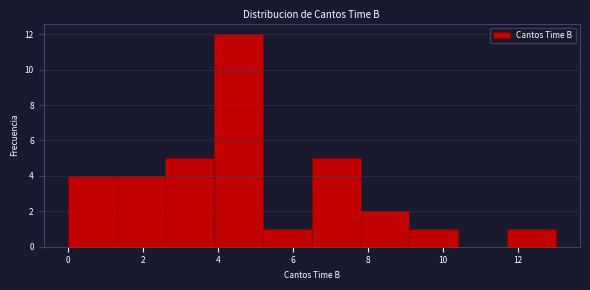

Reading left to right, list every bar in this chart as the range it spans on the x-axis followed by its height. Neither the bar edges nor the heights are printed on the chart, so give them approximately, as read against the axes.

0.0 to 1.3: 4
1.3 to 2.6: 4
2.6 to 3.9: 5
3.9 to 5.2: 12
5.2 to 6.5: 1
6.5 to 7.8: 5
7.8 to 9.1: 2
9.1 to 10.4: 1
10.4 to 11.7: 0
11.7 to 13.0: 1